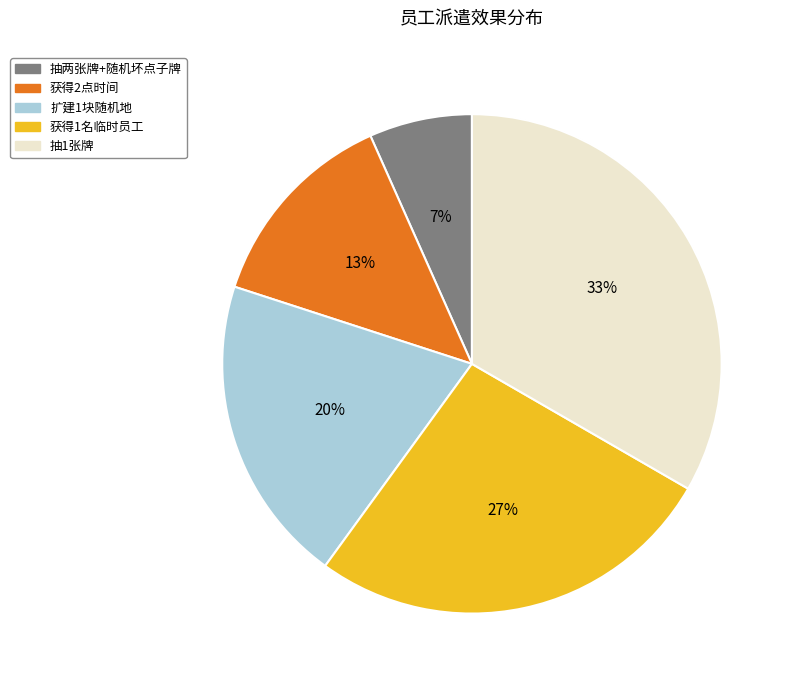

Rank the categories by value from lowest to highest.

抽两张牌+随机坏点子牌, 获得2点时间, 扩建1块随机地, 获得1名临时员工, 抽1张牌